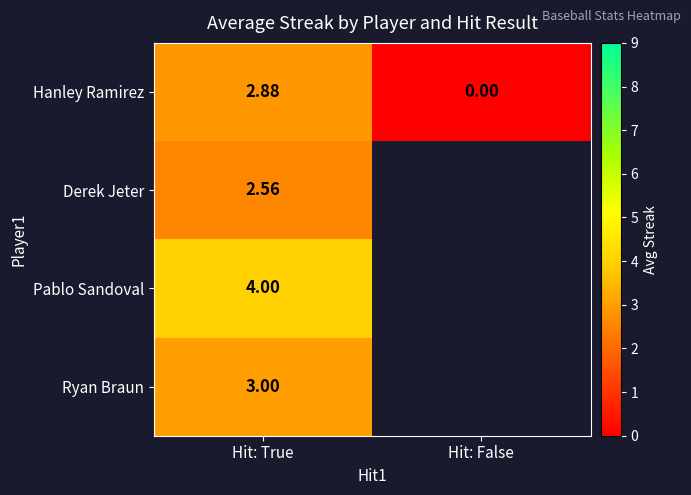

How many series are shown in this chart?

4